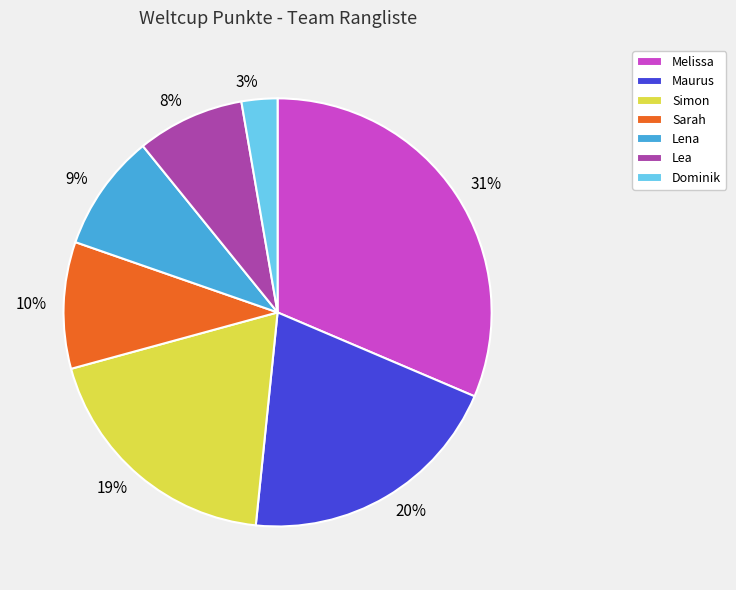

To the nearest percent, what percentage of the pie is Simon?

19%